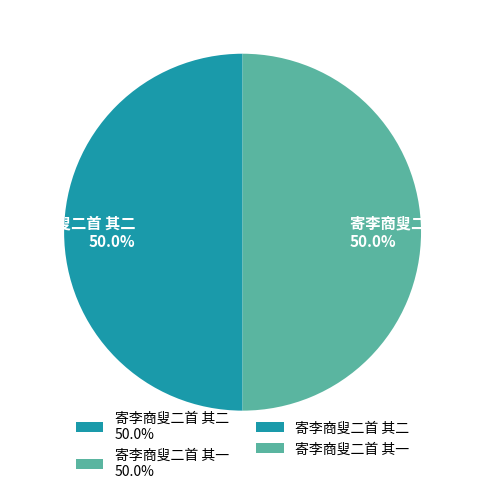

What is the ratio of the value at 寄李商叟二首 其二 50.0% to the value at 寄李商叟二首 其一 50.0%?

1.0